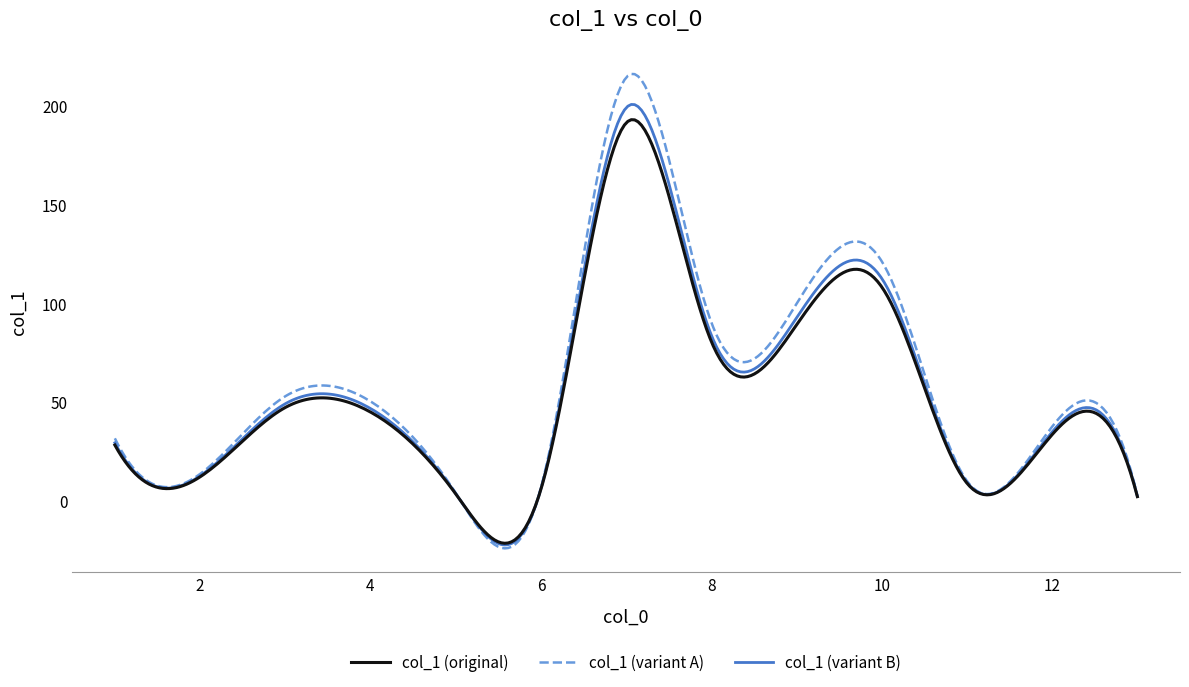

What is the minimum value for col_1 (variant B)?

-22.3